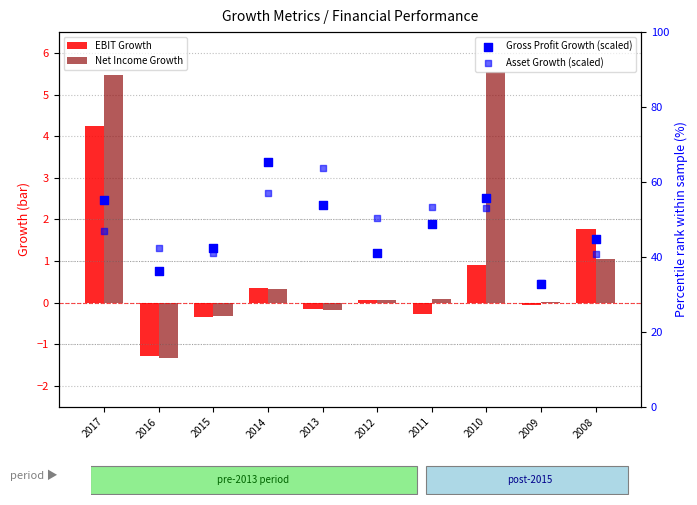

Which series contains the lowest Y value?

Net Income Growth